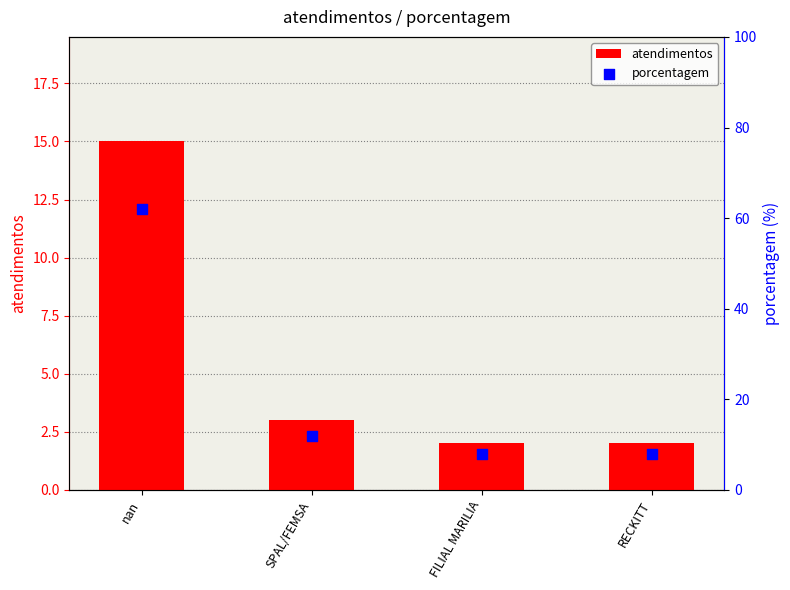

Which series has the widest spread of Y values?

porcentagem